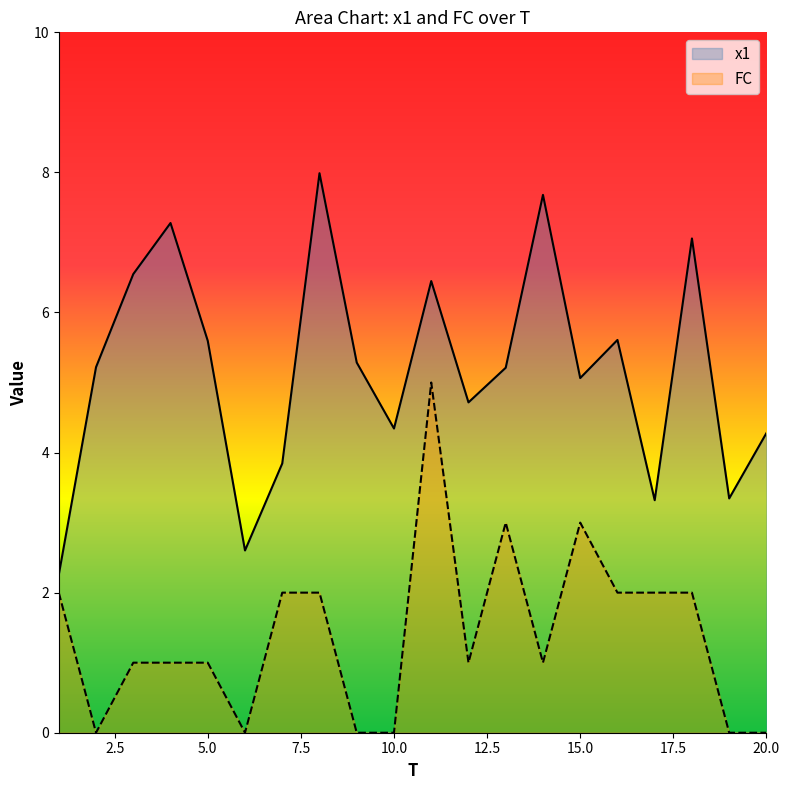

Which series changed the most between 8 and 20?

x1